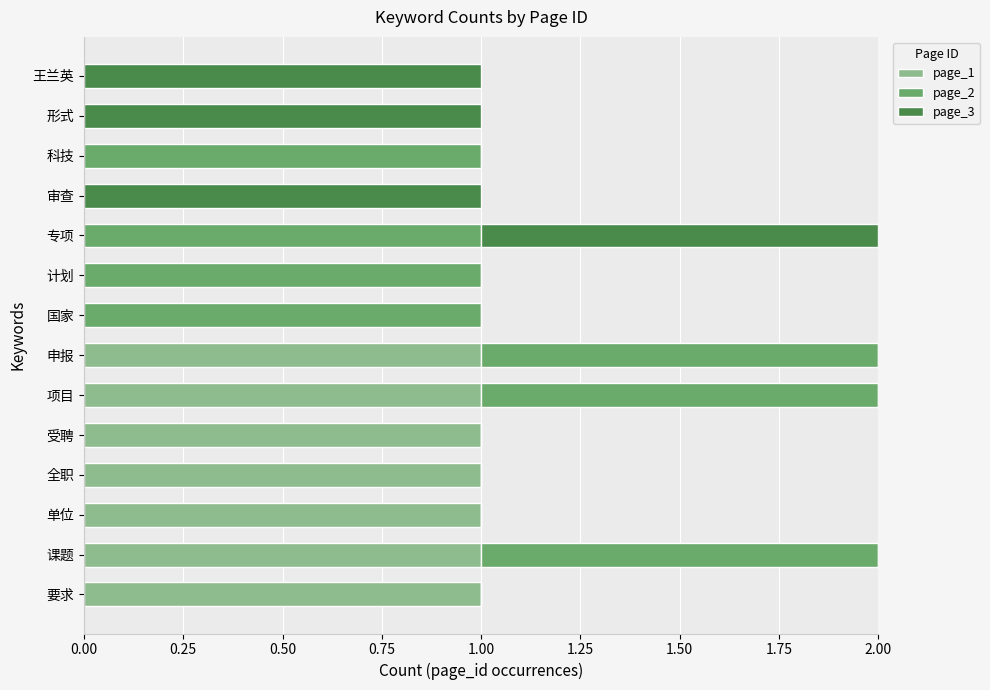

What is the sum of all page_1 values?

7